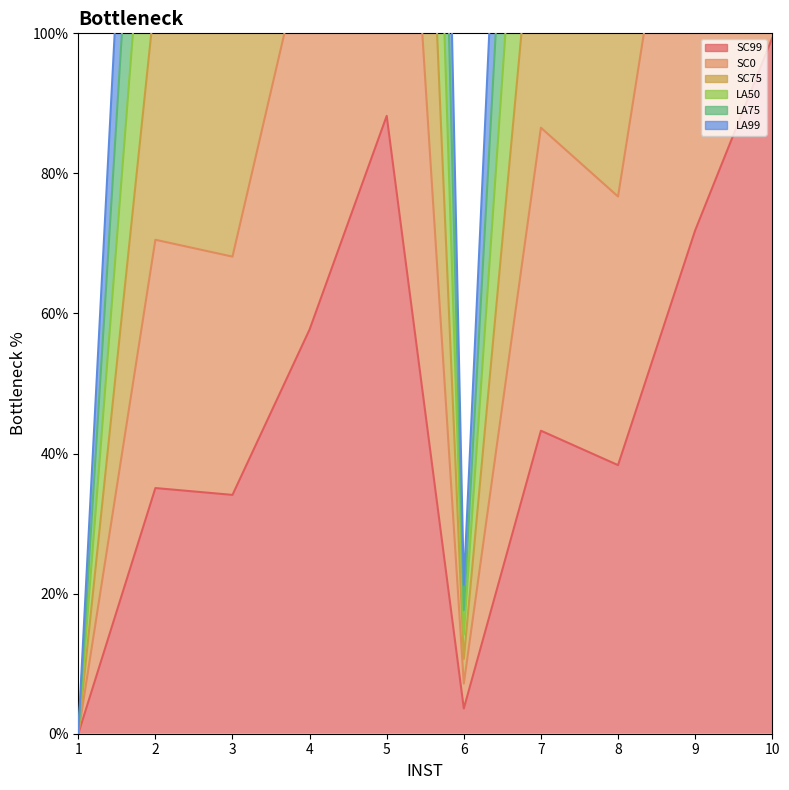

Is it true that SC99 equals 117.3 at 9?

False